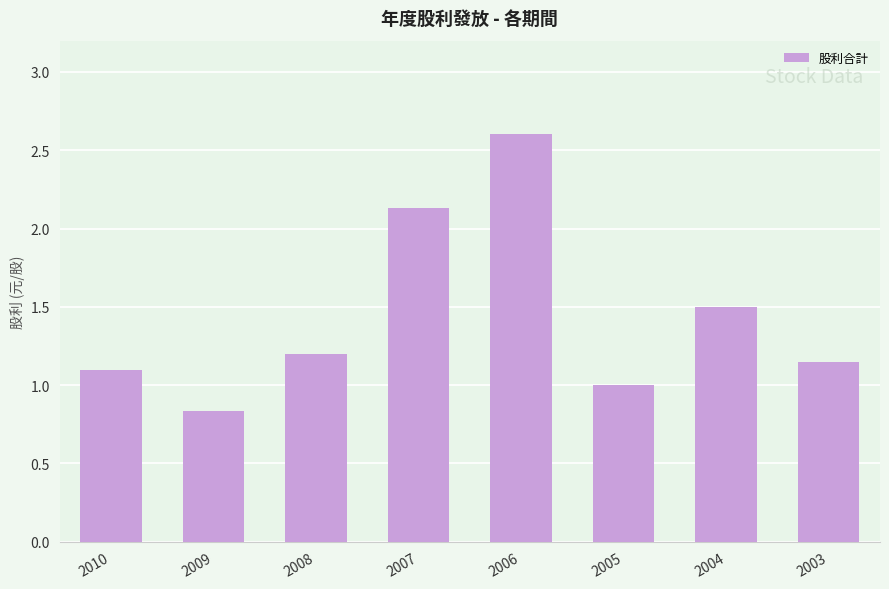

List the labels in order of value, largest first.

2006, 2007, 2004, 2008, 2003, 2010, 2005, 2009